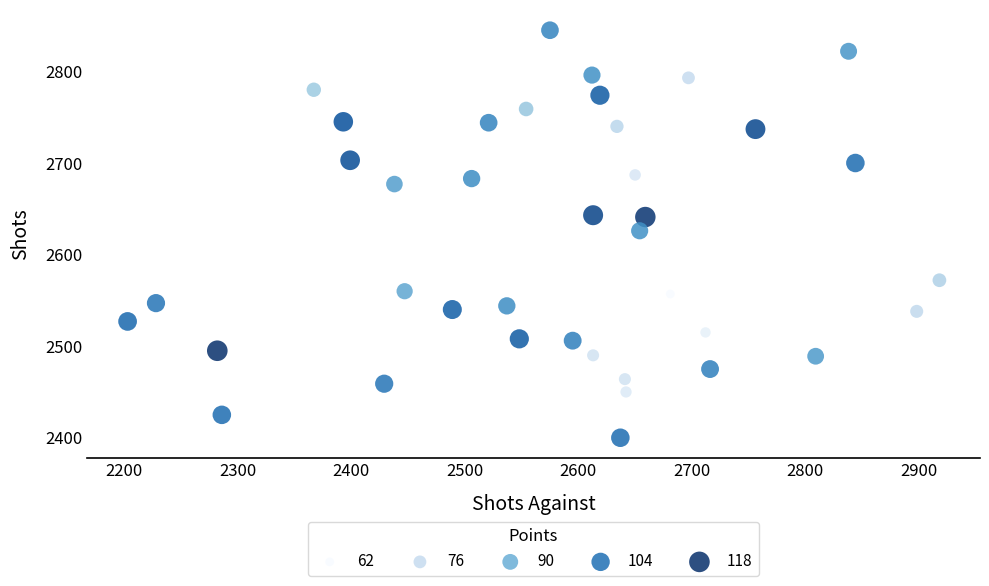

What is the range of Y values (max minus min)?

445